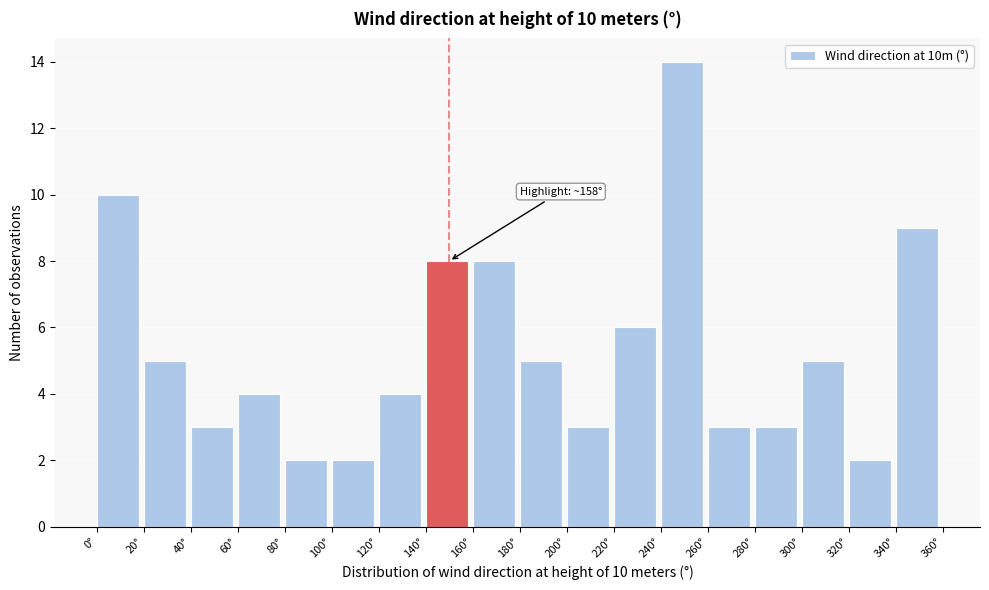

Over which range of the x-axis is the bar tallest?

240 to 260